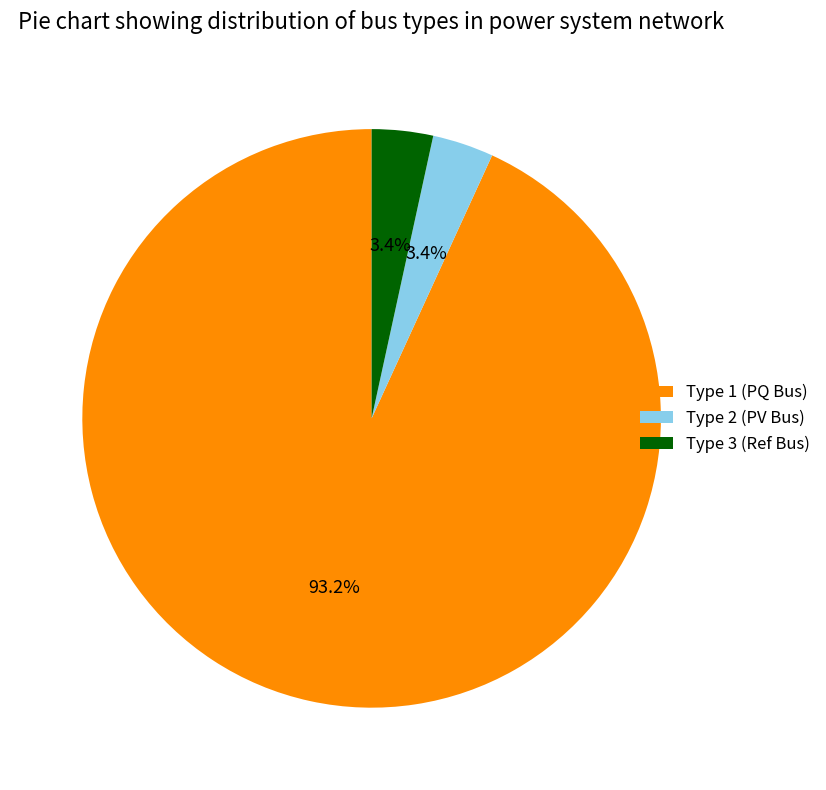

Is Type 1 (PQ Bus) the majority of the pie?

Yes